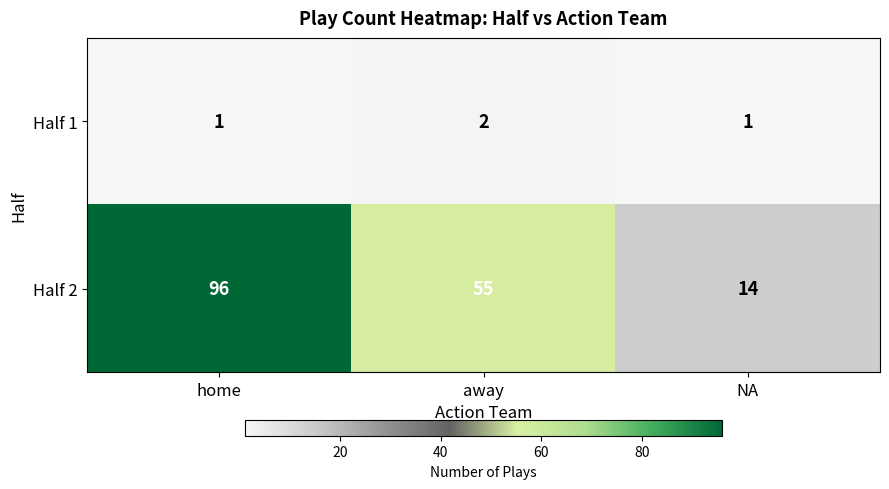

What is the difference between the highest and lowest values at NA?

13